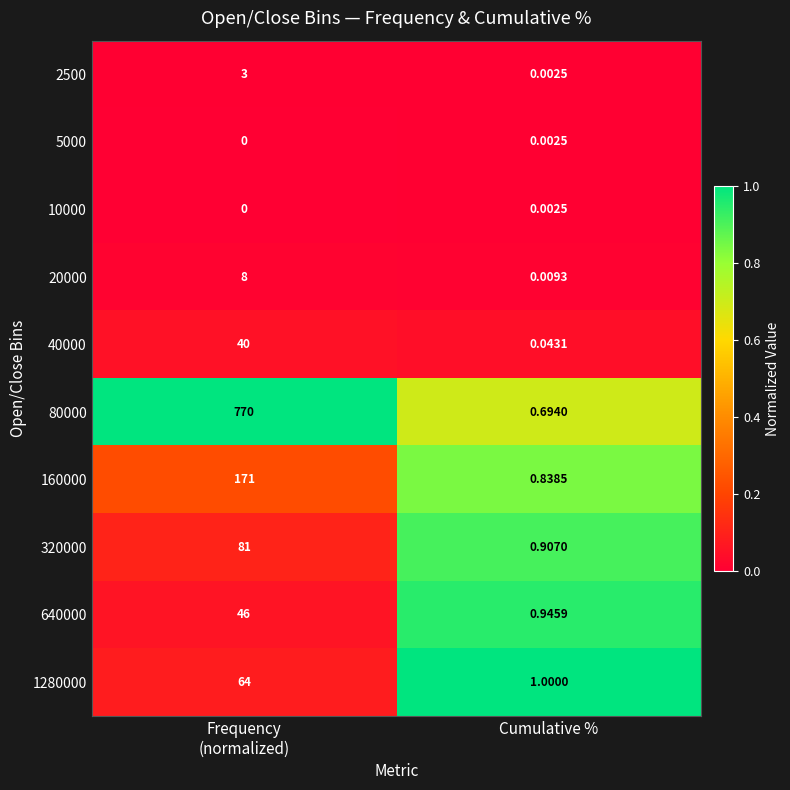

At which label does 2500 reach its minimum?

Cumulative %